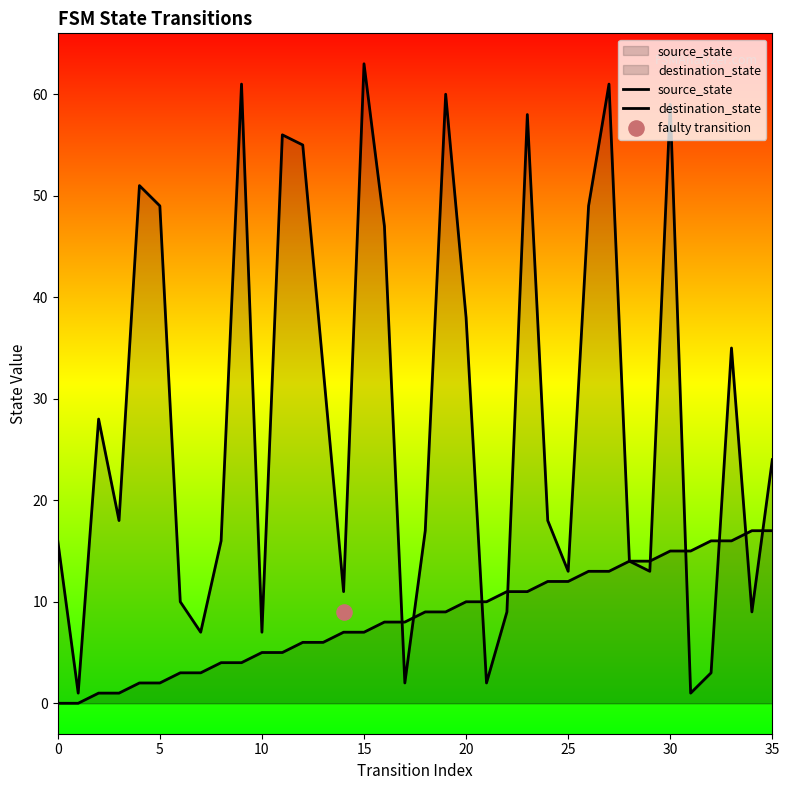

Is the value of destination_state at 27 greater than the value of source_state at 29?

Yes